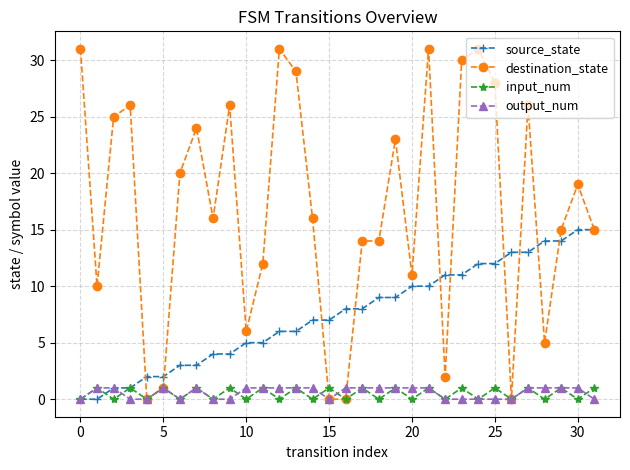

What is the maximum value shown in the chart?

31